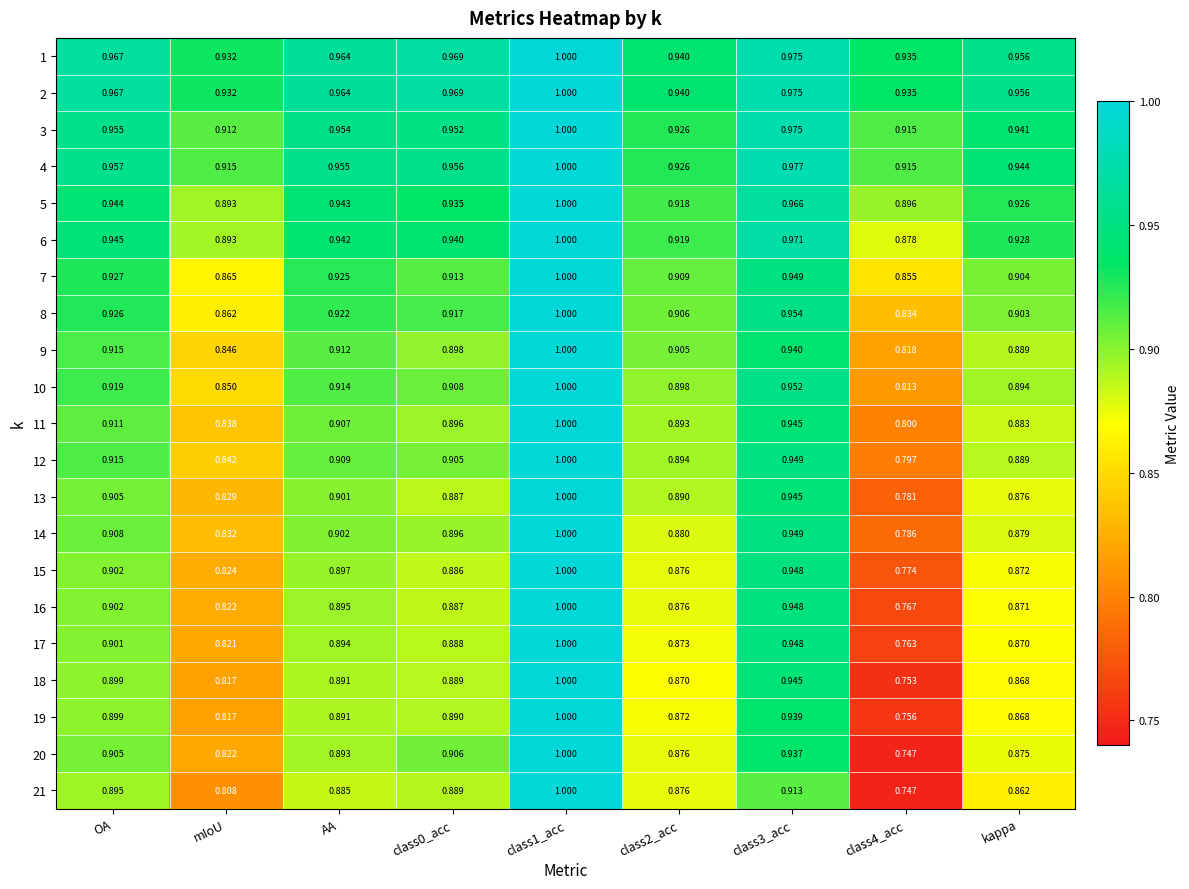

At which label does 1 reach its minimum?

mIoU